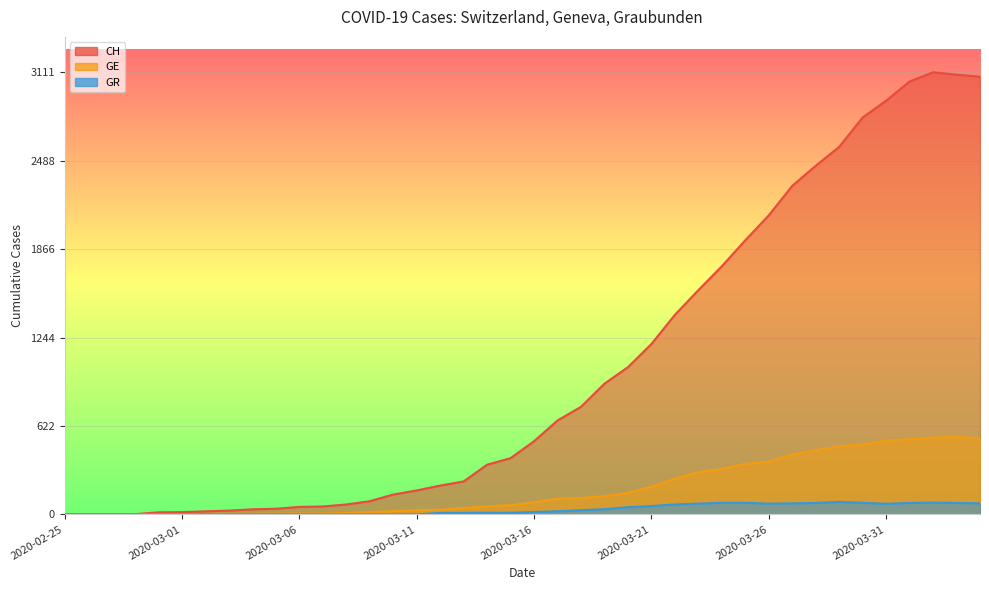

What is the label of the 2nd point from the right?

2020-04-03